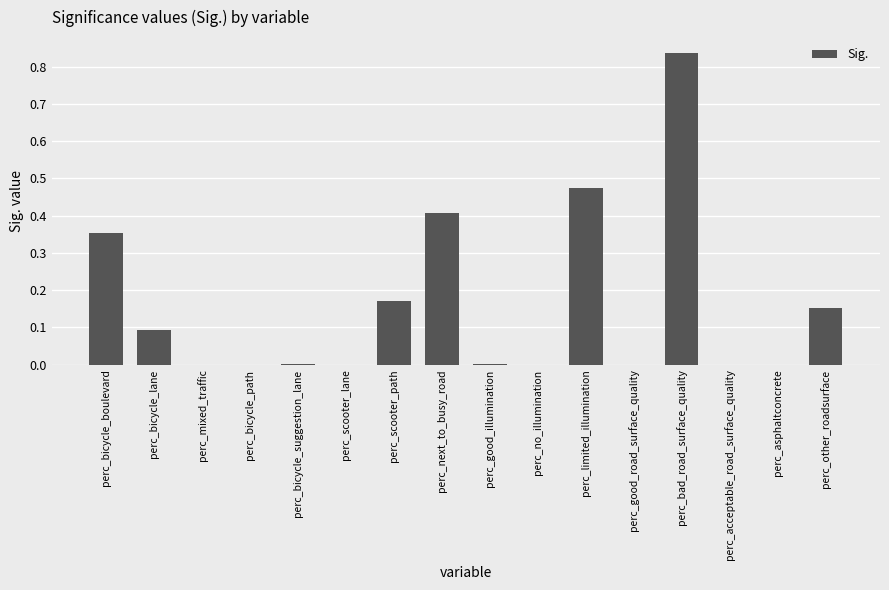

True or false: the data shows 0.4 at perc_next_to_busy_road.

True